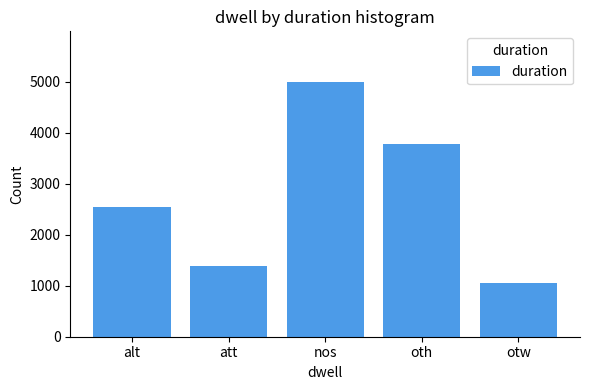

List the labels in order of value, smallest first.

otw, att, alt, oth, nos